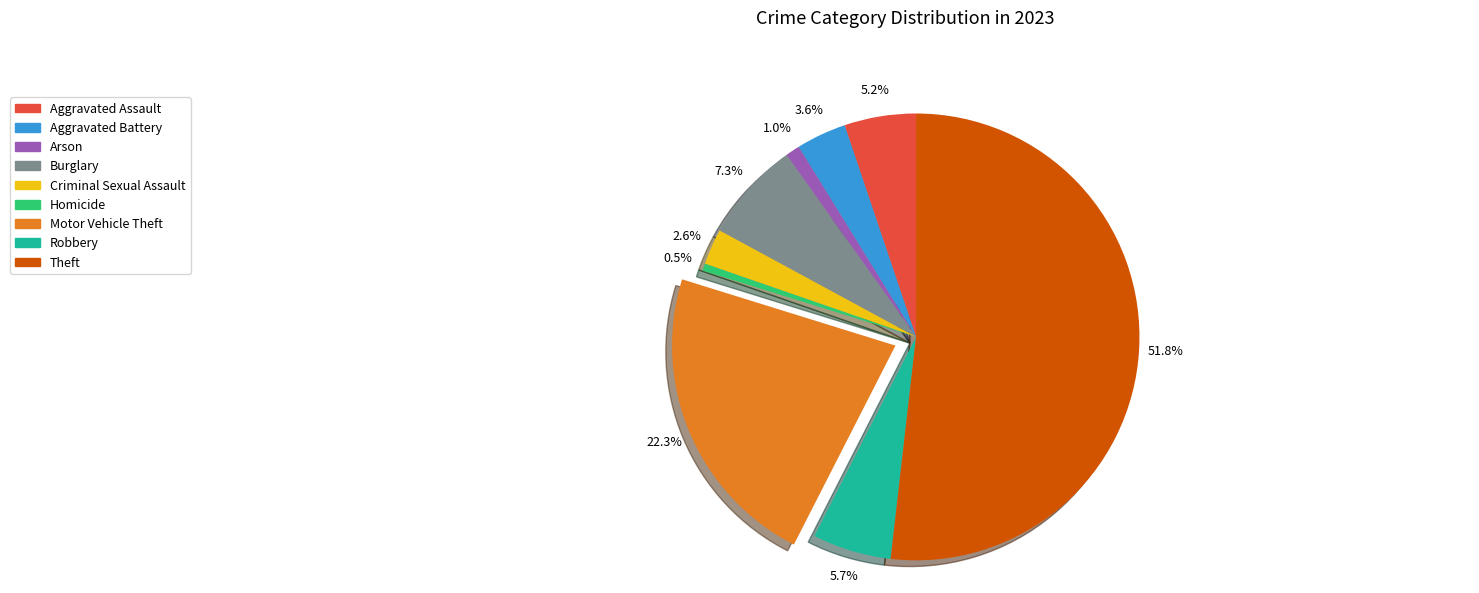

Combined, do Motor Vehicle Theft and Homicide account for over 50%?

No